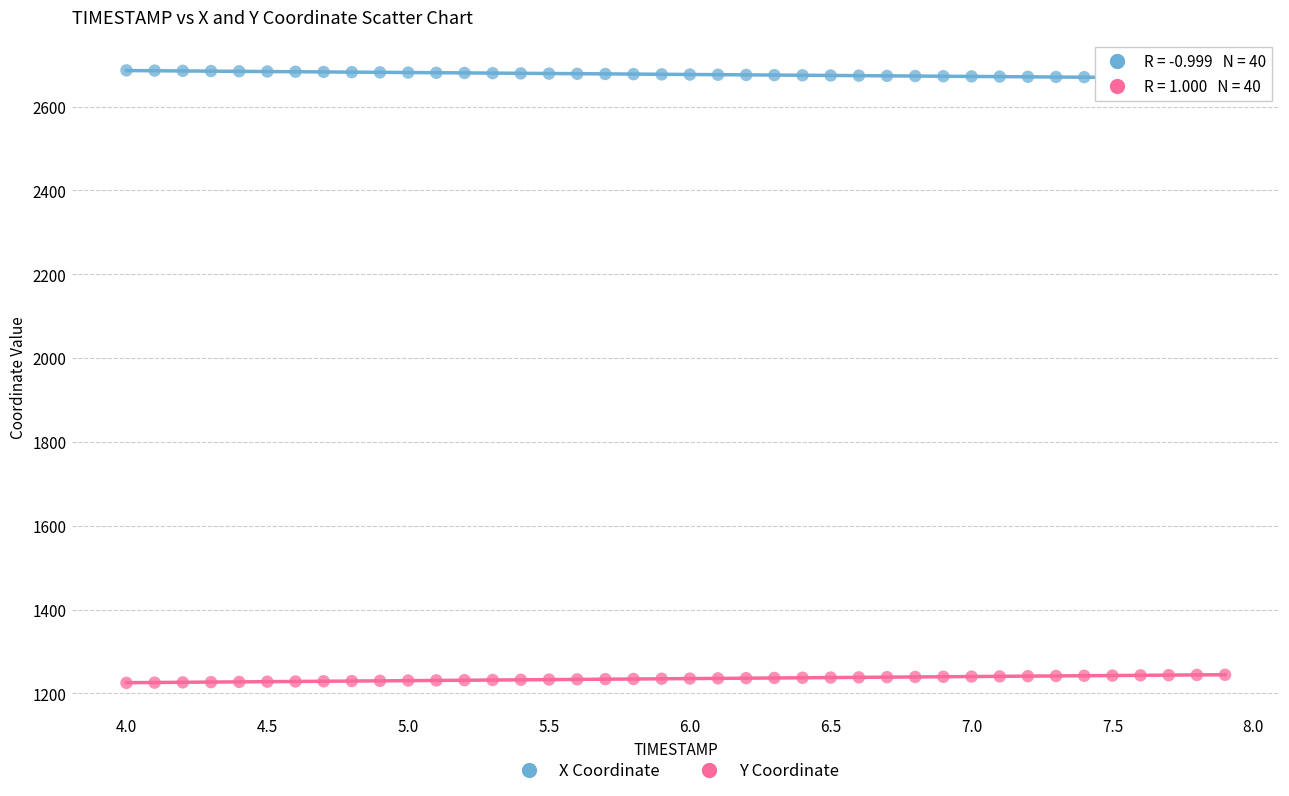

Across all data points, what is the range of X values (max minus min)?

3.9